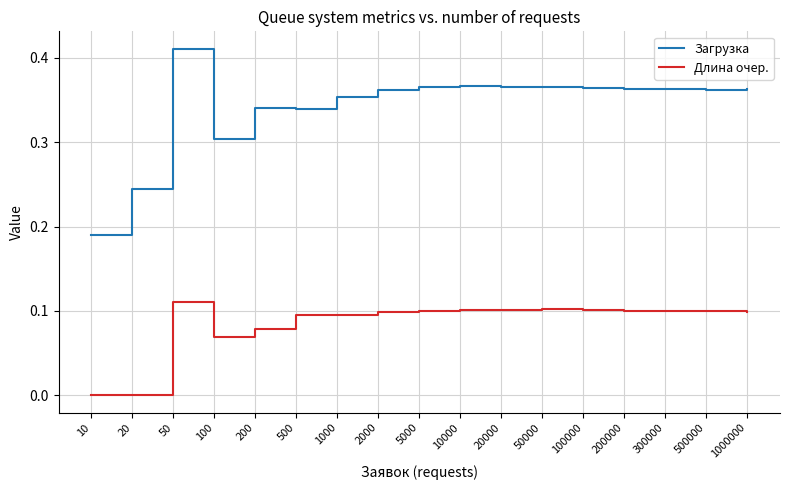

Which series has the largest total across all categories?

Загрузка